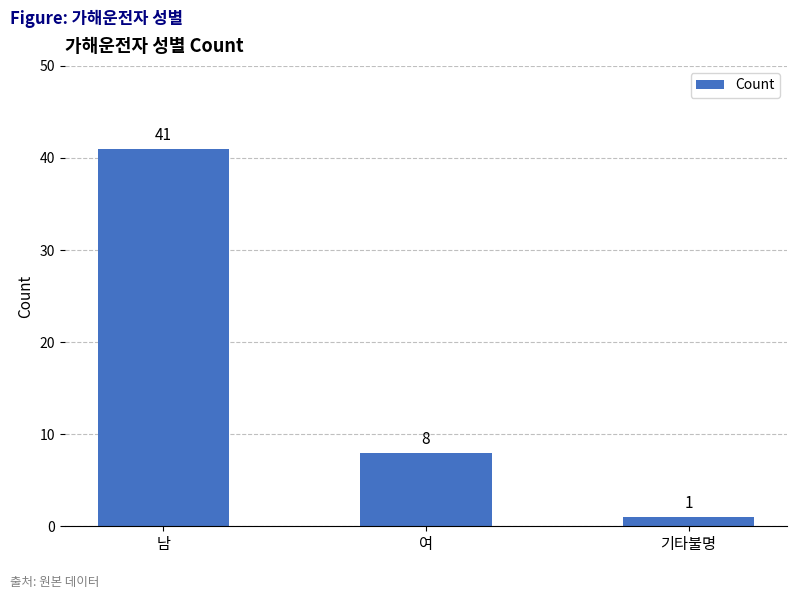

Rank the categories by value from highest to lowest.

남, 여, 기타불명